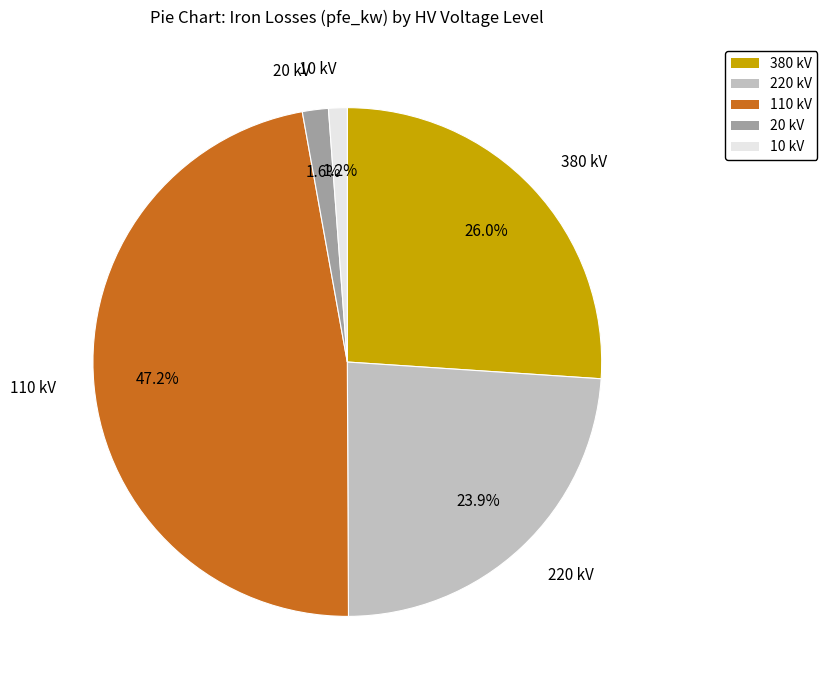

Is there any slice that represents more than half of the pie?

No